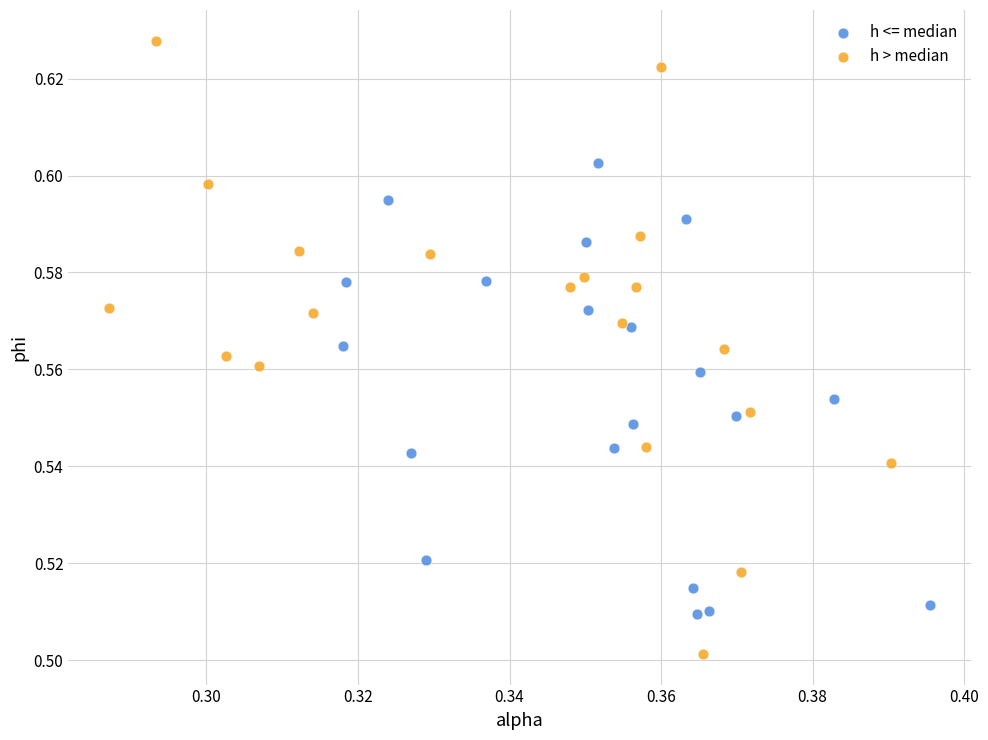

Which series reaches the minimum Y coordinate?

h > median